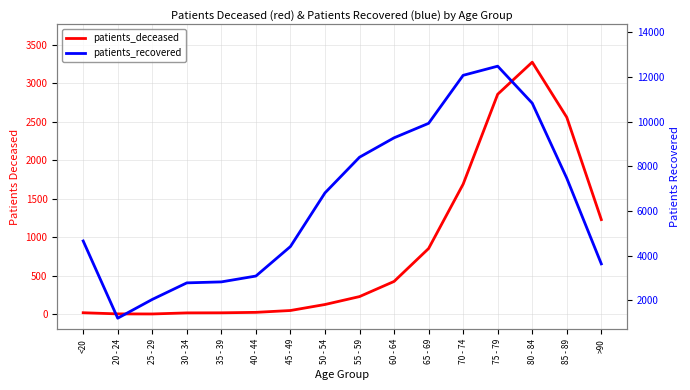

True or false: patients_deceased has a value of 17 at 30 - 34.

True